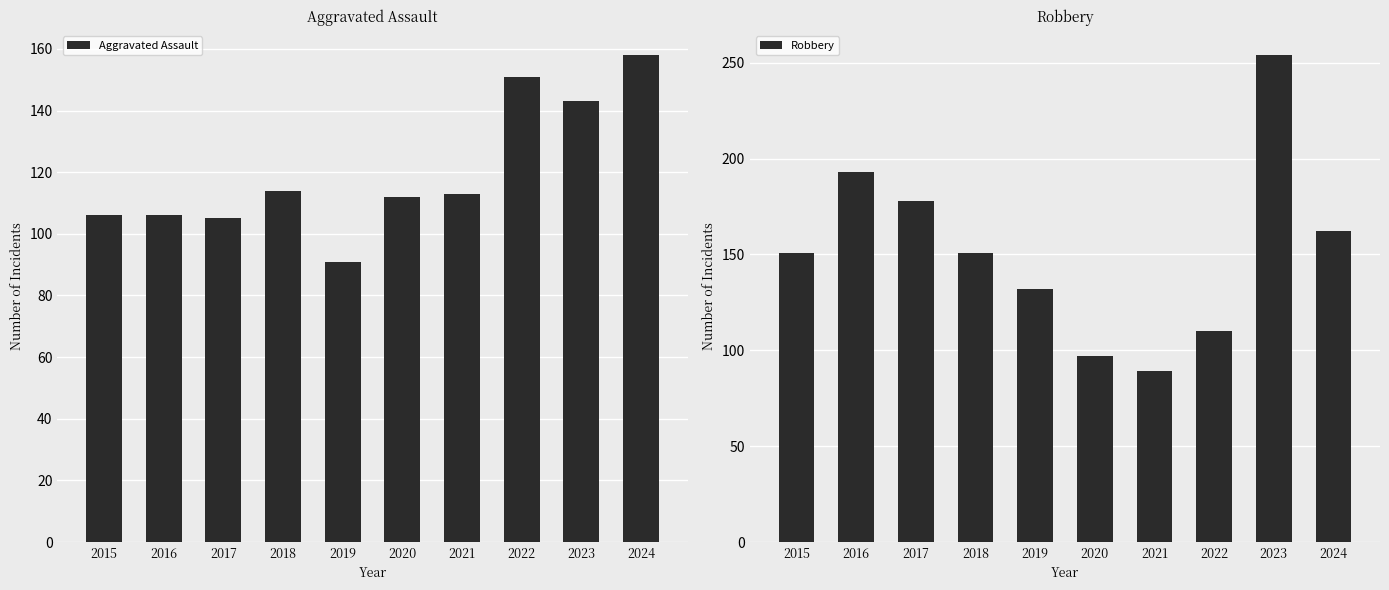

Which series has the largest range (max minus min)?

Robbery